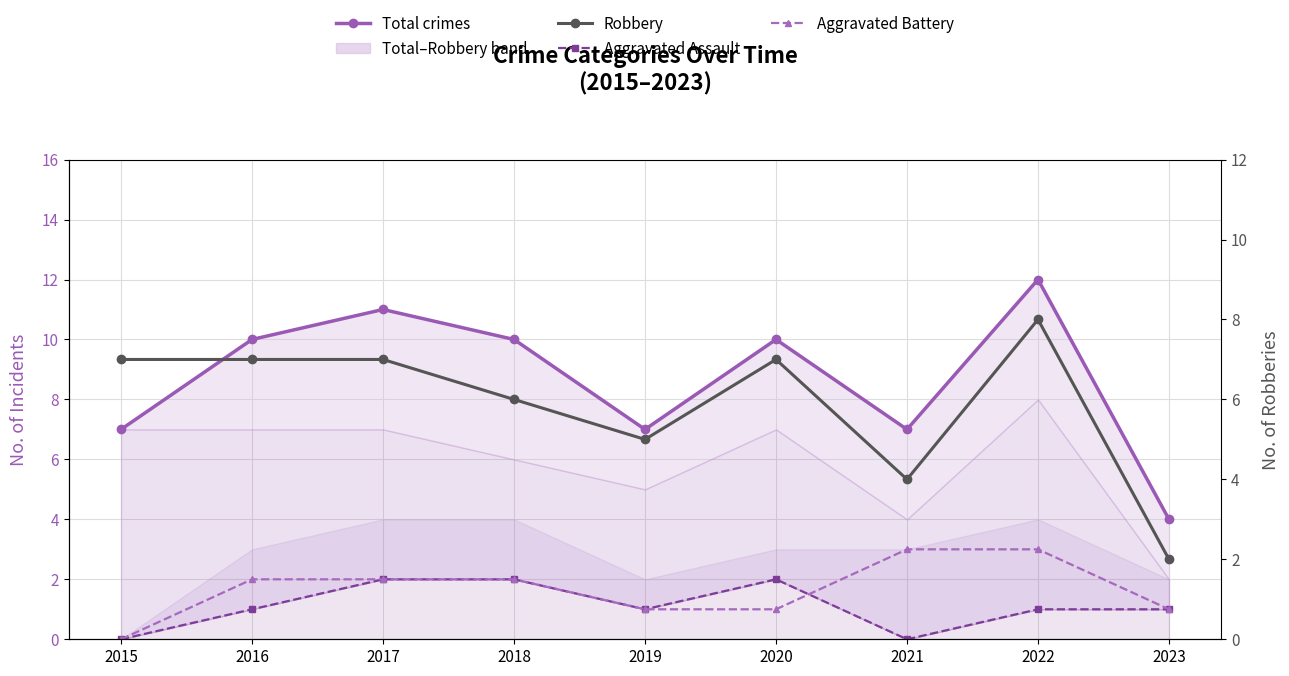

True or false: Total crimes has more than 1 interior local peaks.

True